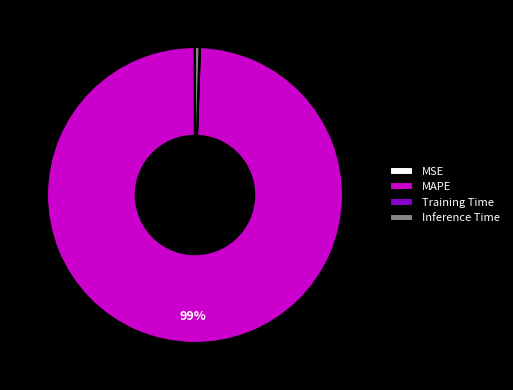

Is it true that MAPE is 89% of the pie?

False